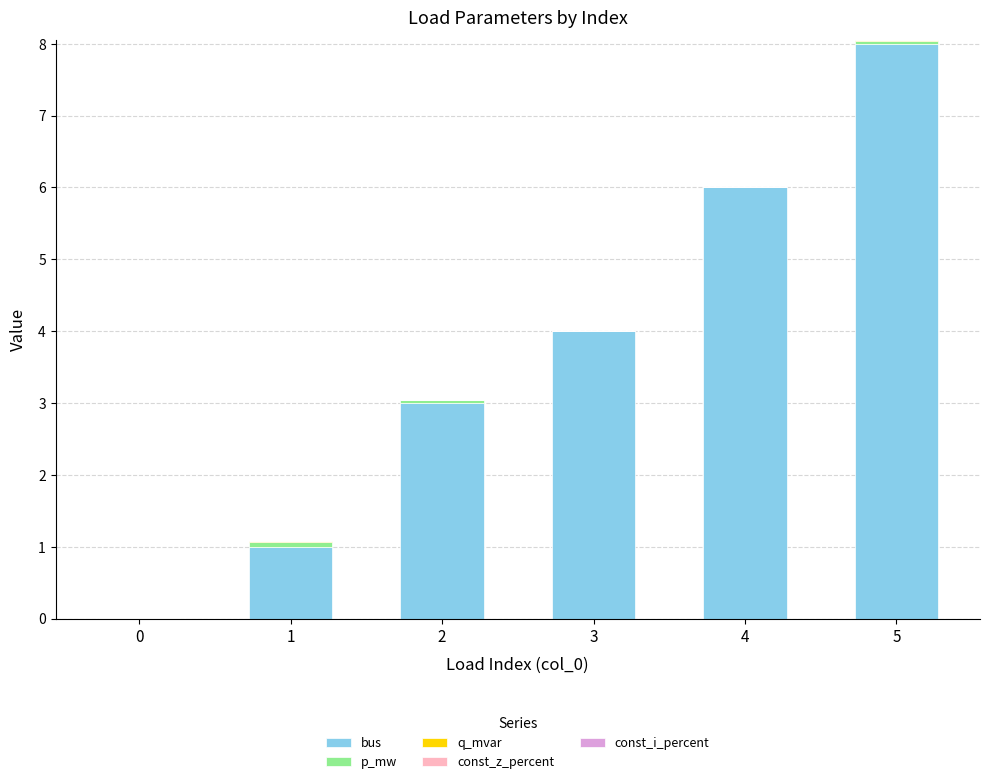

At which category is the sum across all series the highest?

5